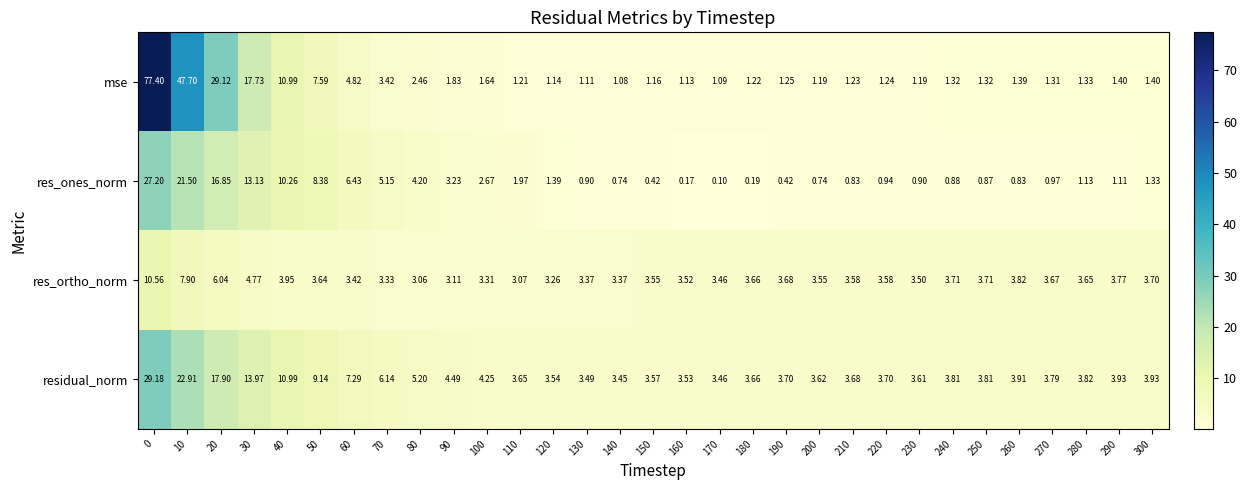

Is the value of res_ortho_norm at 270 greater than the value of mse at 10?

No